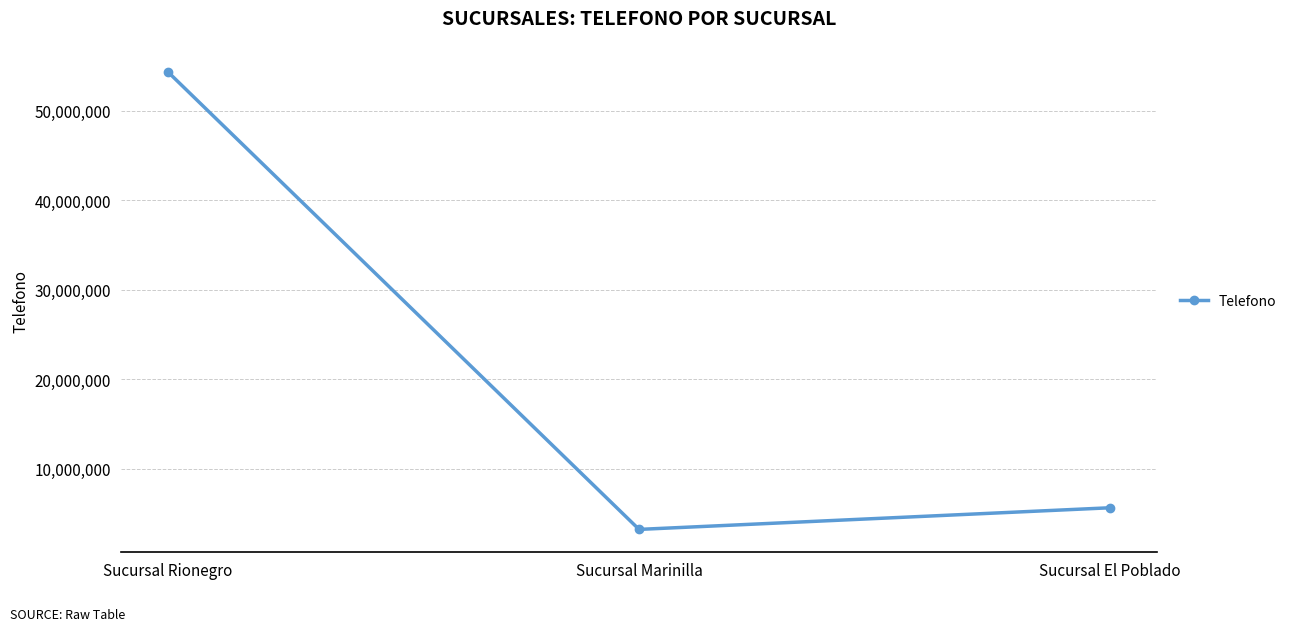

How many series are shown in this chart?

1